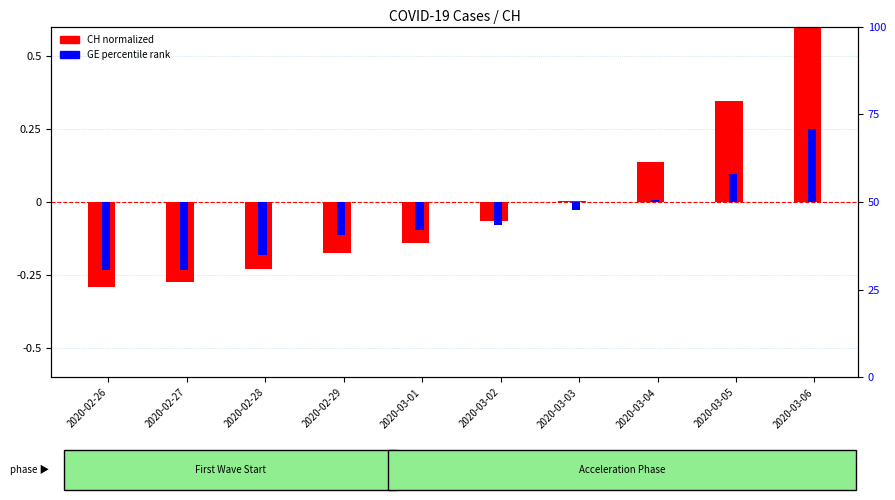

Reading left to right, list all the values displayed in this chart.

CH (normalized): 2020-02-26=-0.3	2020-02-27=-0.3	2020-02-28=-0.2	2020-02-29=-0.2	2020-03-01=-0.1	2020-03-02=-0.1	2020-03-03=0.0	2020-03-04=0.1	2020-03-05=0.3	2020-03-06=0.7
GE (percentile rank): 2020-02-26=-0.2	2020-02-27=-0.2	2020-02-28=-0.2	2020-02-29=-0.1	2020-03-01=-0.1	2020-03-02=-0.1	2020-03-03=-0.0	2020-03-04=0.0	2020-03-05=0.1	2020-03-06=0.2